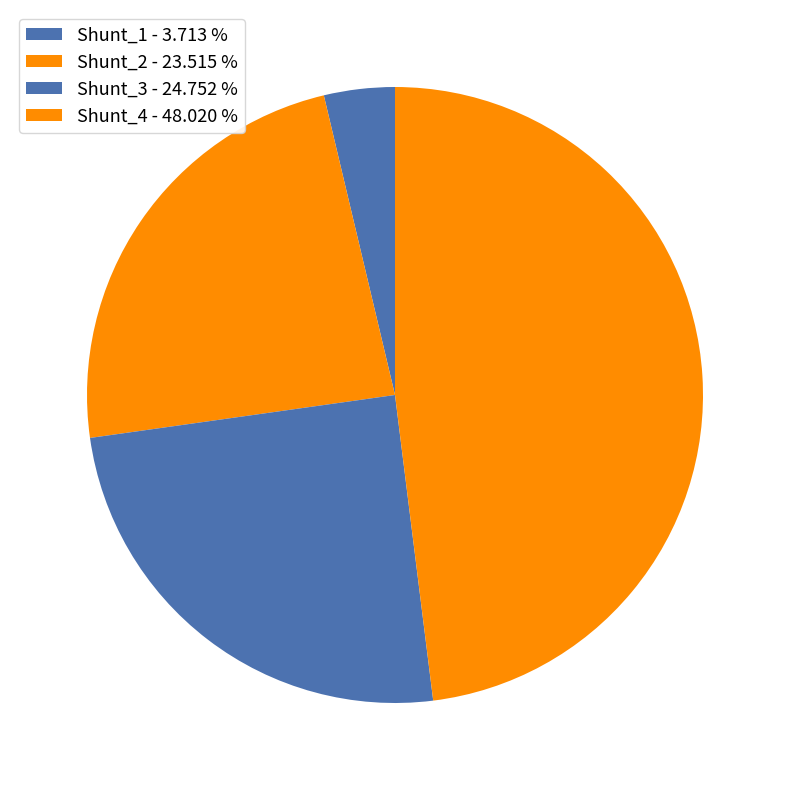

Which slice is the largest?

Shunt_4